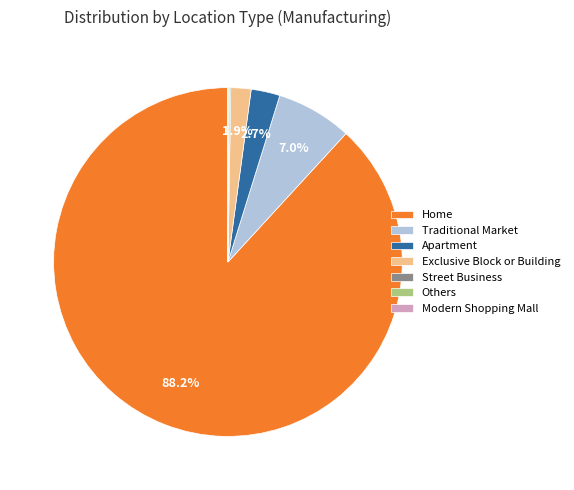

Is Home the majority of the pie?

Yes